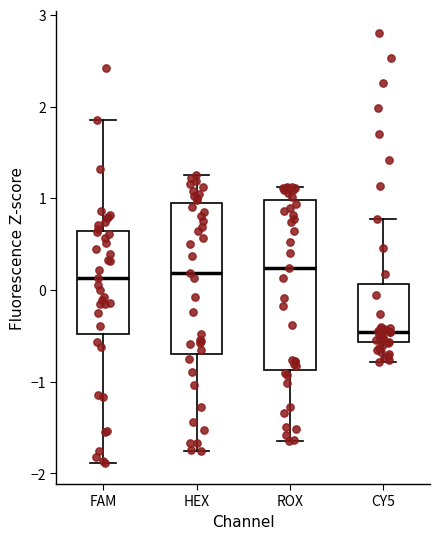

Which box's median line is the lowest?

CY5